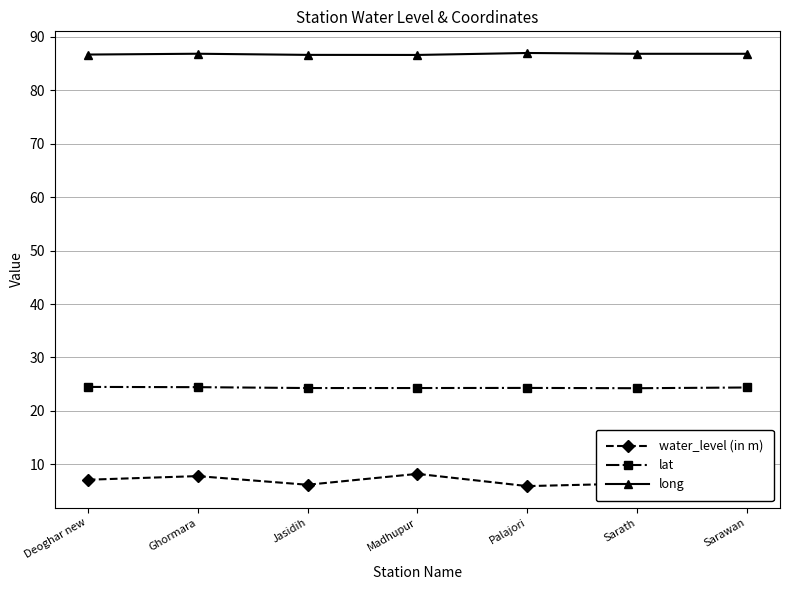

Which series has the largest range (max minus min)?

water_level (in m)